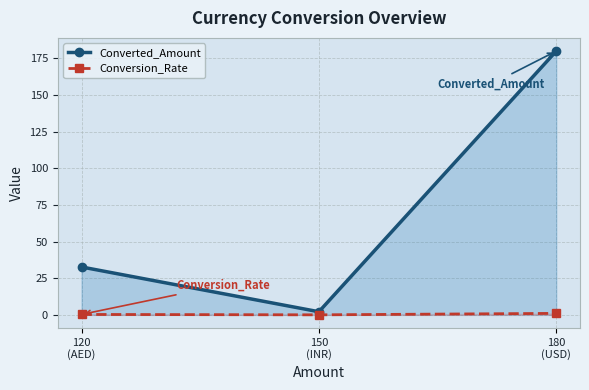

What position from the left is 120
(AED)?

1